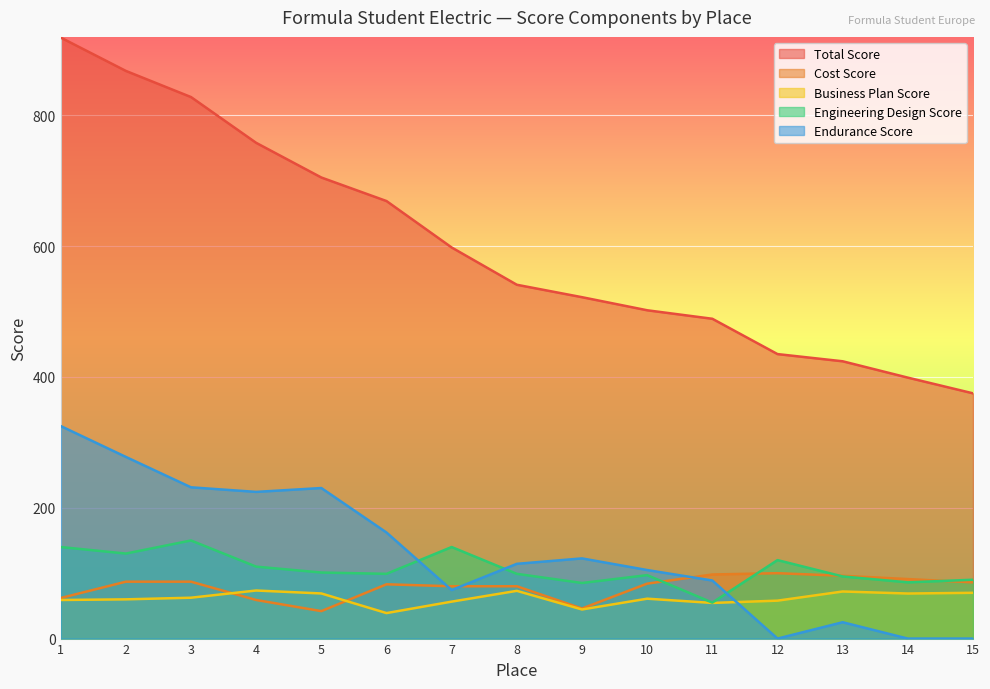

Reading right to left, transcribe all the data shown in this chart.

total: 375.0	399.0	424.0	435.0	489.0	502.0	522.0	541.0	598.0	669.0	705.0	758.0	828.0	868.0	919.0
cost_score: 86.0	91.0	96.0	100.0	98.0	84.0	46.0	80.0	80.0	83.0	42.0	59.0	87.0	87.0	62.0
bp_score: 70.0	68.9	72.0	58.0	54.5	61.0	44.5	73.0	56.5	39.0	69.0	73.5	62.5	60.0	59.0
ed_score: 90.0	86.0	95.0	120.0	55.0	97.0	85.0	99.0	140.0	99.0	101.0	110.0	150.0	130.0	140.0
endu_score: 0.0	0.0	25.0	0.0	88.8	104.8	122.6	114.3	74.2	162.2	230.2	224.3	231.3	277.8	325.0